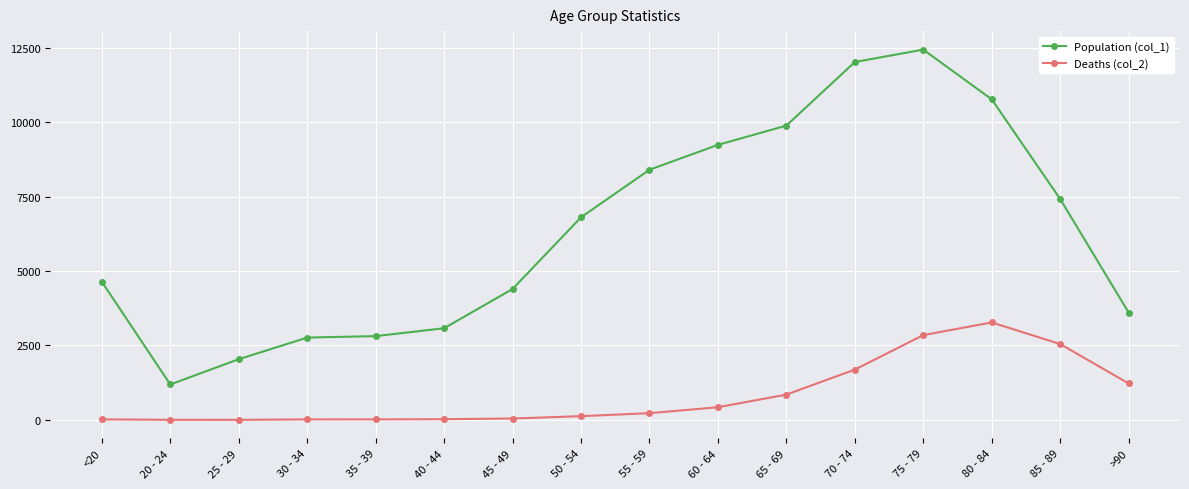

Between 65 - 69 and >90, which series saw the biggest shift?

Population (col_1)